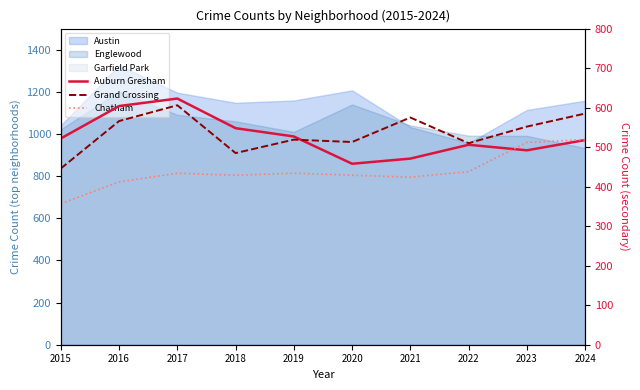

How many data points does each series have?

10